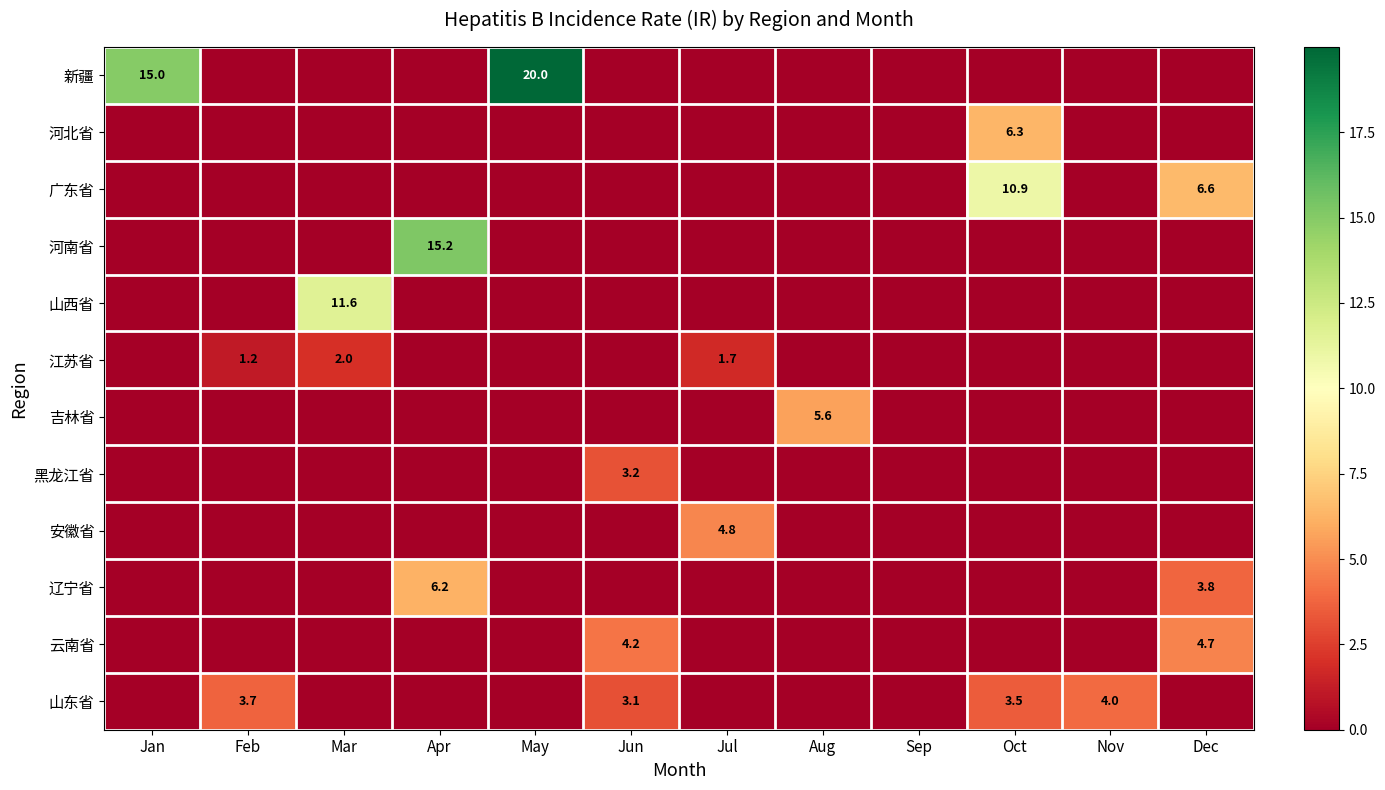

The value of 云南省 at Dec is 2.5. True or false?

False